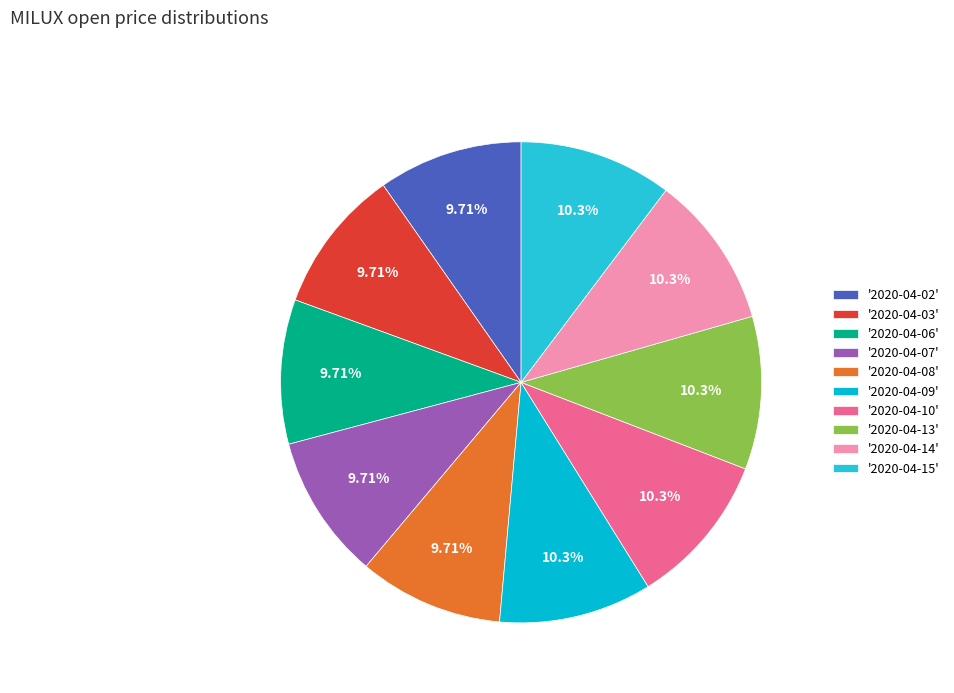

Count the number of slices in the pie.

10